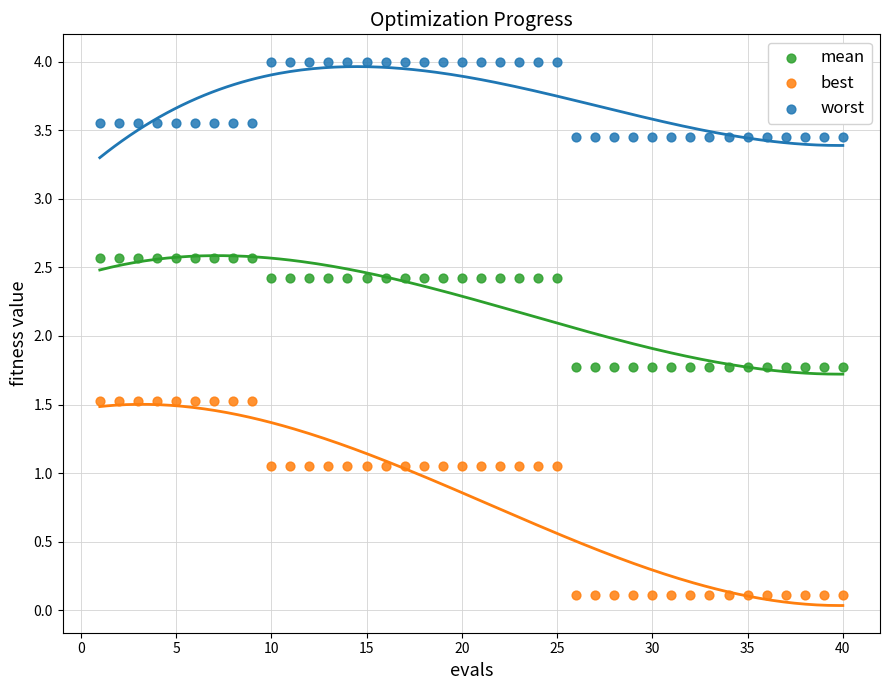

What are all the series names shown in the legend?

mean, best, worst